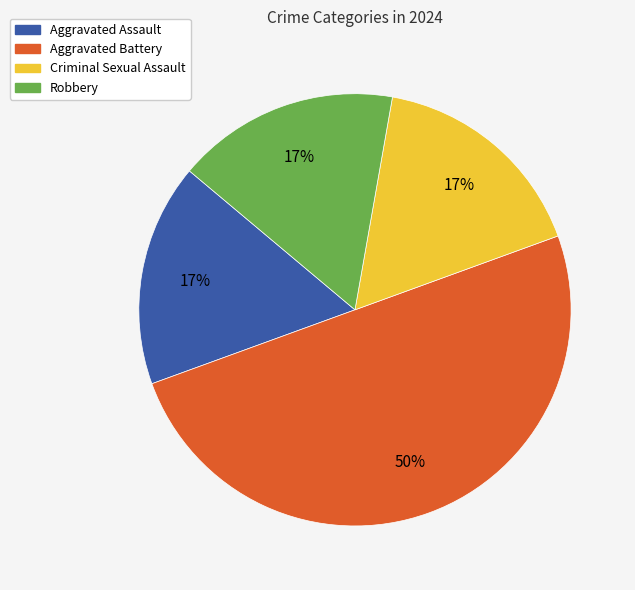

Approximately how many times larger is the value at Robbery compared to Criminal Sexual Assault?

1.0